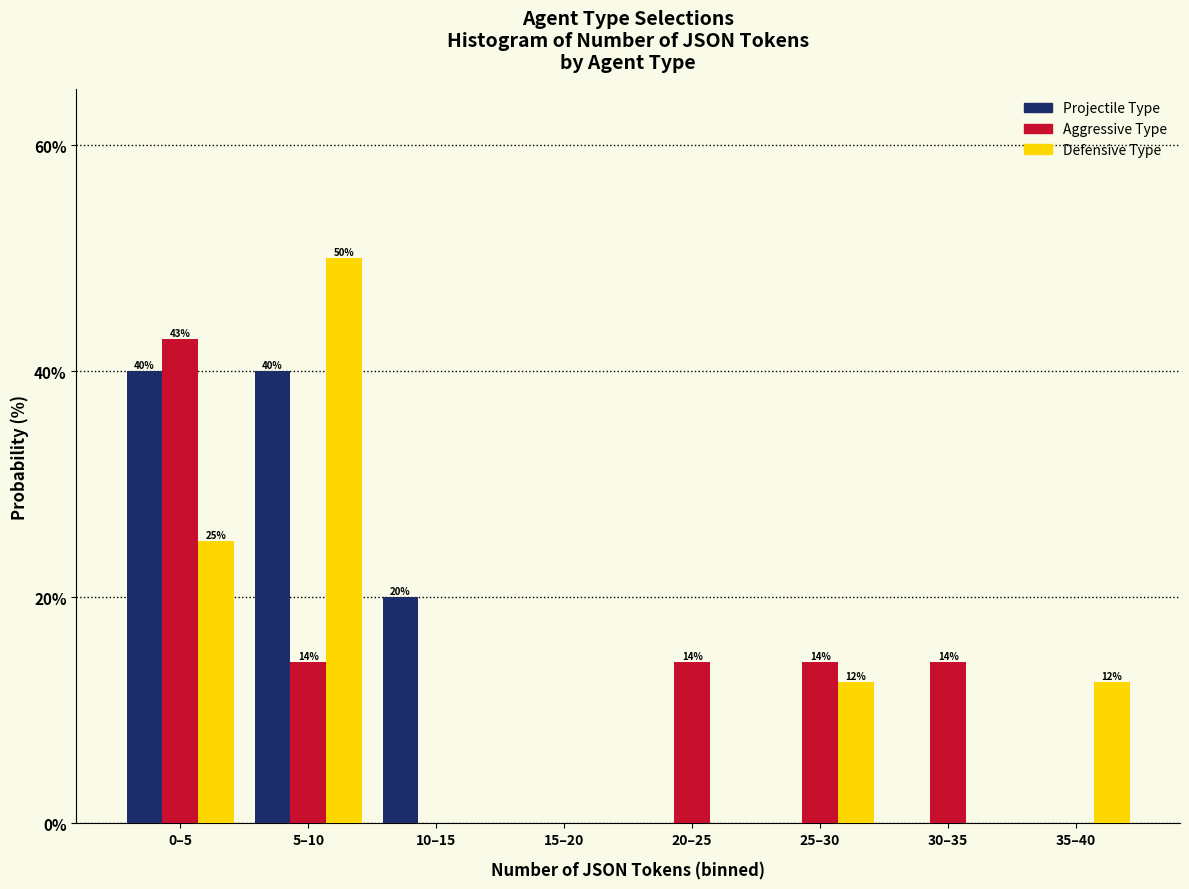

Which series changed the most between 5–10 and 25–30?

Projectile Type